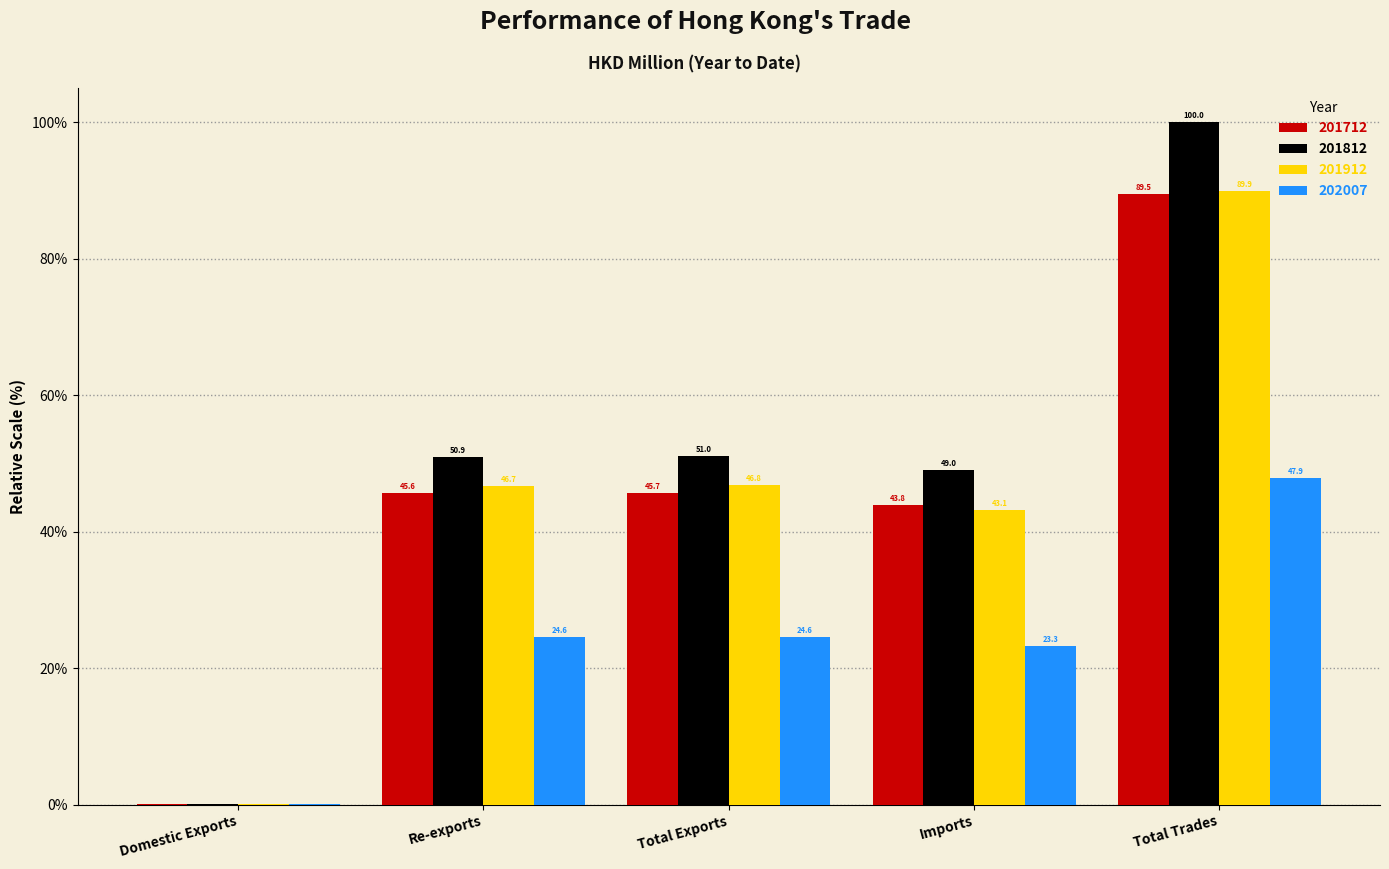

Is the value of 202007 at Total Exports greater than the value of 201812 at Re-exports?

No